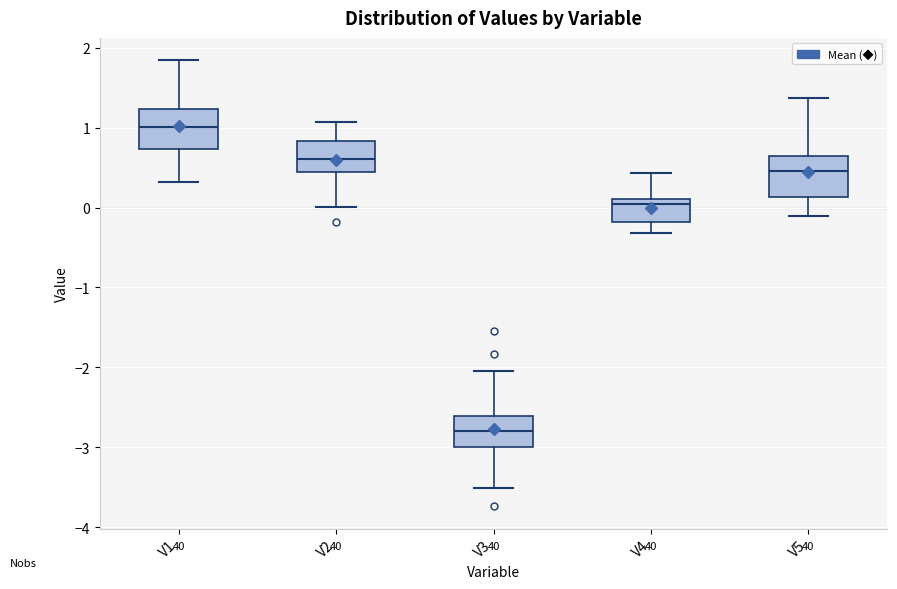

Reading left to right, read every box against the y-axis: the position of its median line, the range the box covers, and the ends of its whiskers. The values are not printed on the chart, so give them approximately, as read against the axis.

V1: median 1.0, box 0.7 to 1.2, whiskers 0.3 to 1.8
V2: median 0.6, box 0.4 to 0.8, whiskers 0.0 to 1.1
V3: median -2.8, box -3.0 to -2.6, whiskers -3.5 to -2.0
V4: median 0.0, box -0.2 to 0.1, whiskers -0.3 to 0.4
V5: median 0.5, box 0.1 to 0.6, whiskers -0.1 to 1.4